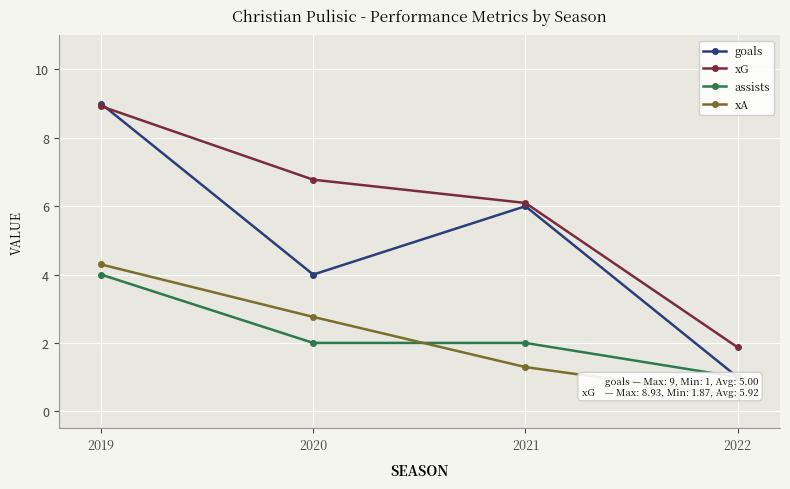

What is the total value across all series at 2022?

4.3